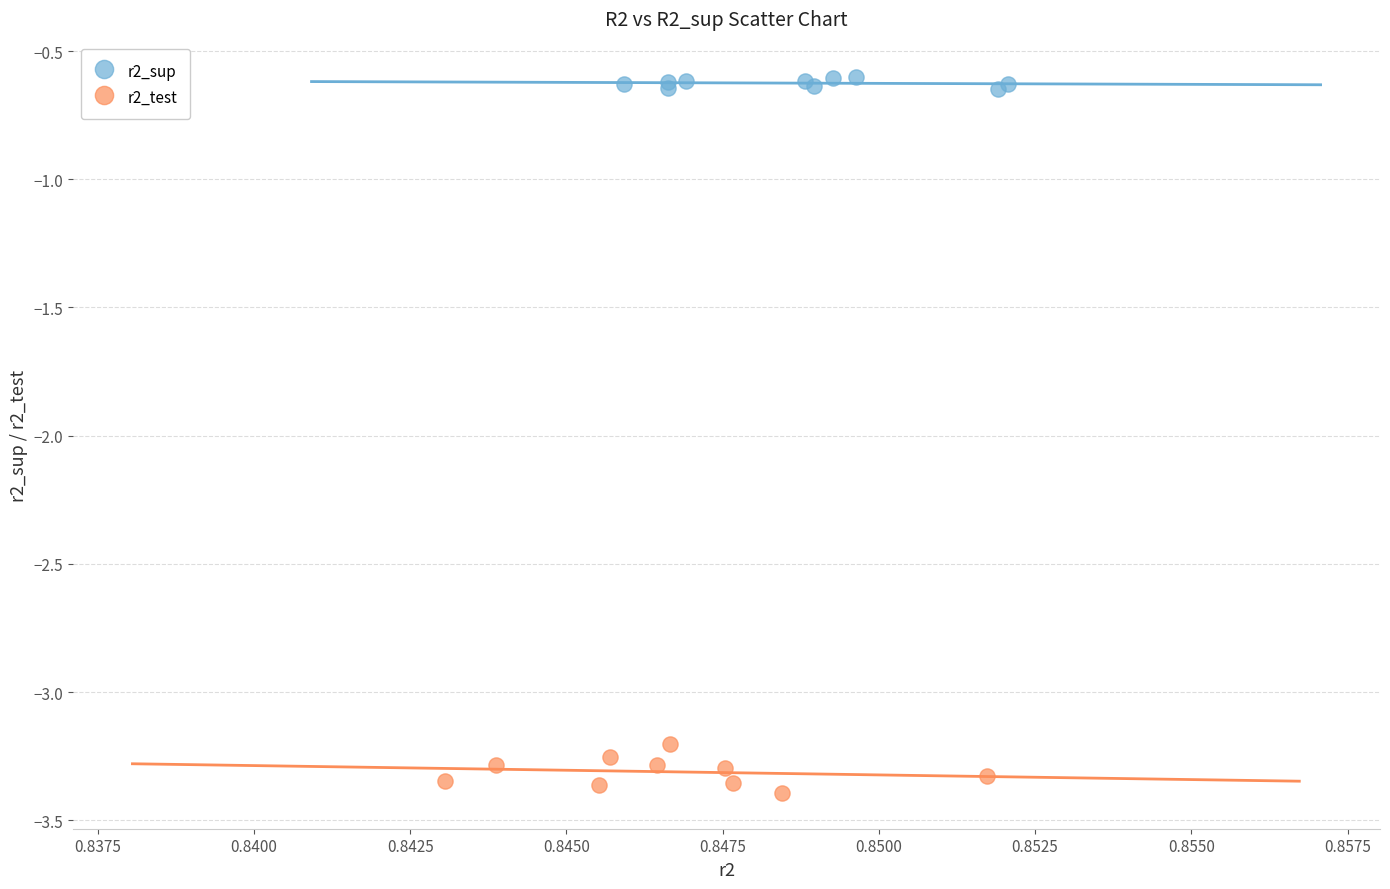

Which series reaches the minimum Y coordinate?

r2_test